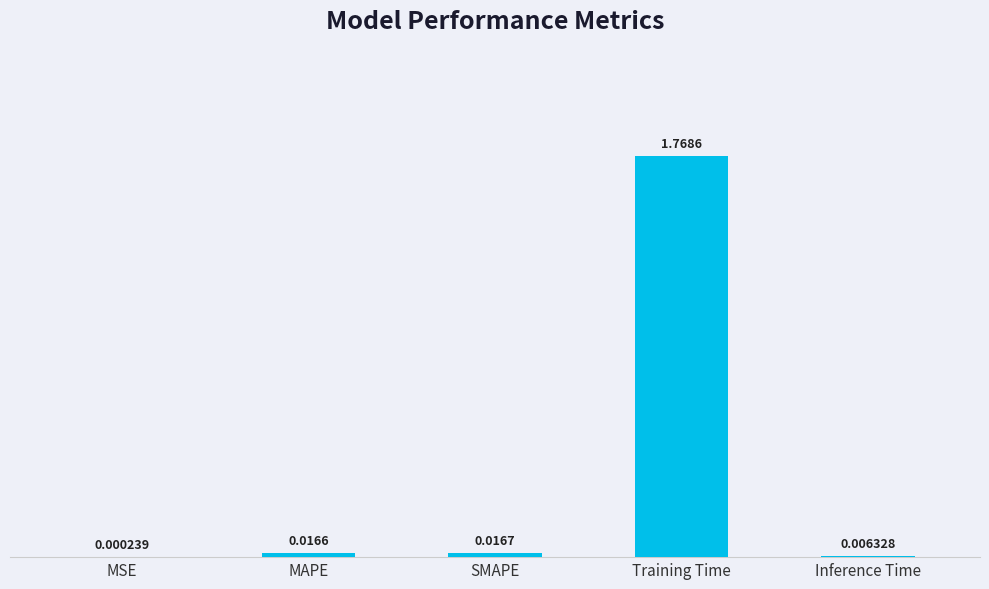

What is the average value?

0.4